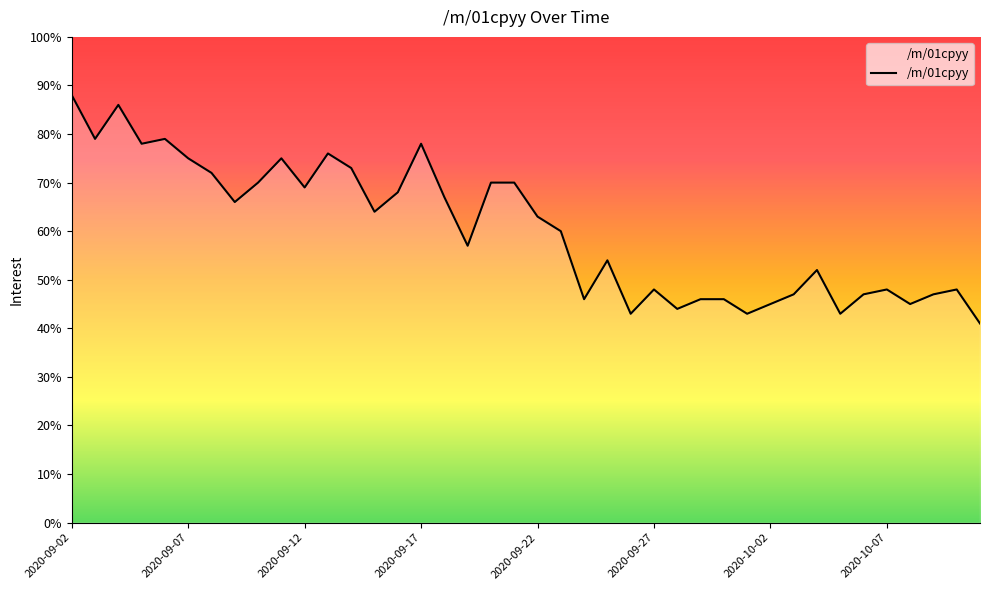

Reading left to right, what are all the values shown in this chart?

88	79	86	78	79	75	72	66	70	75	69	76	73	64	68	78	67	57	70	70	63	60	46	54	43	48	44	46	46	43	45	47	52	43	47	48	45	47	48	41